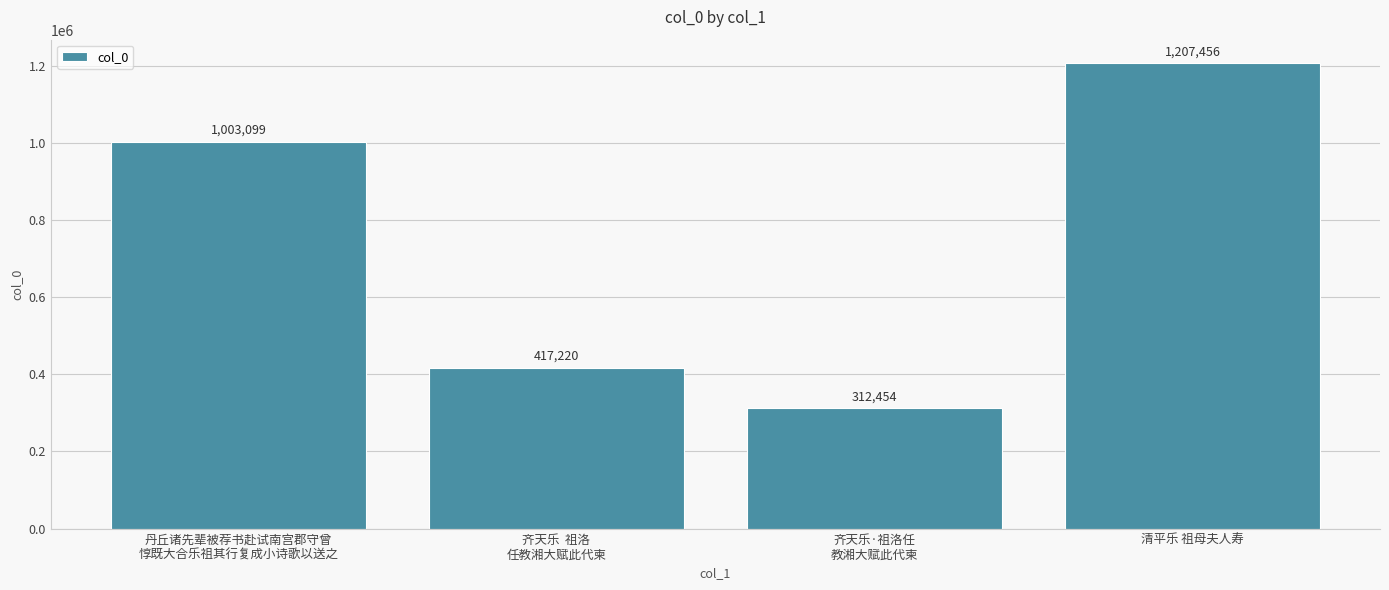

The chart shows a value of 1207456 at 清平乐 祖母夫人寿. True or false?

True